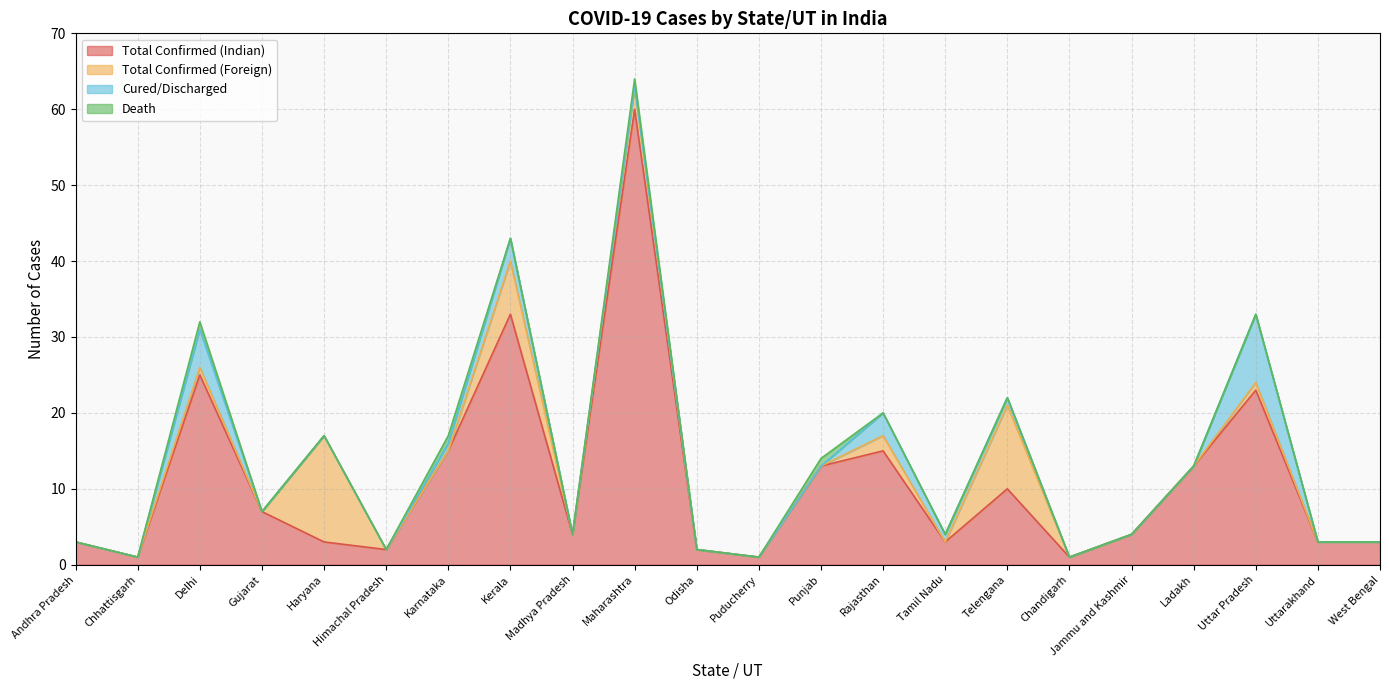

What is the spread (max minus min) of values at Ladakh?

13